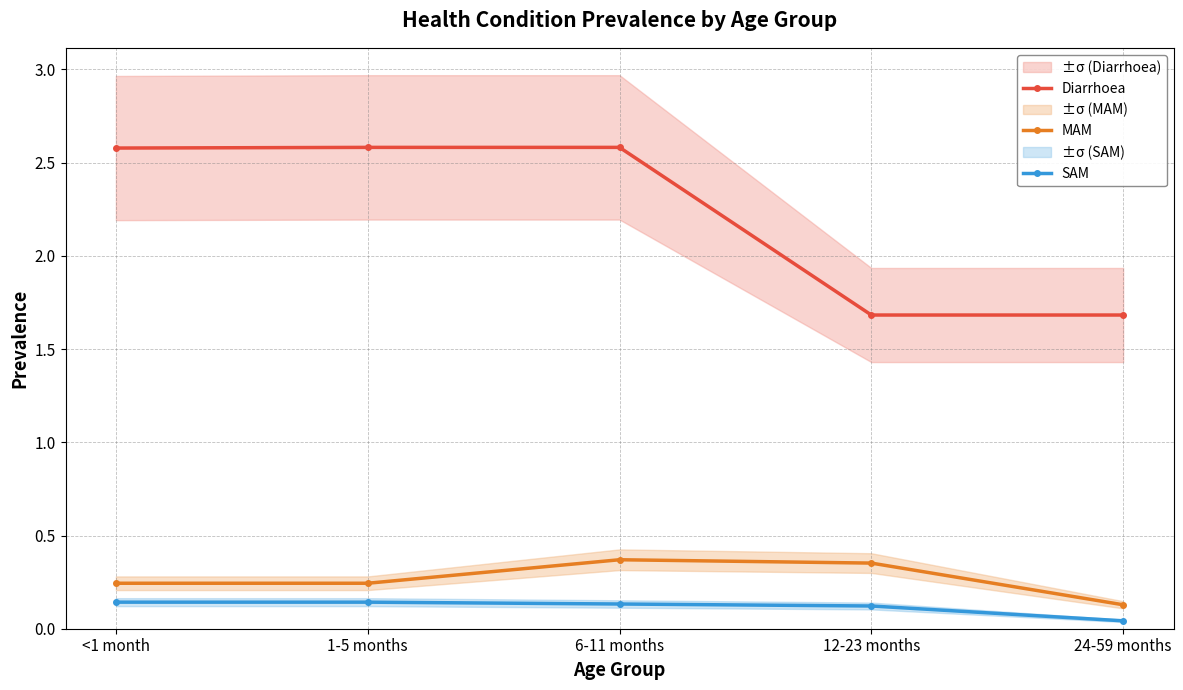

At which label does Diarrhoea reach its minimum?

12-23 months